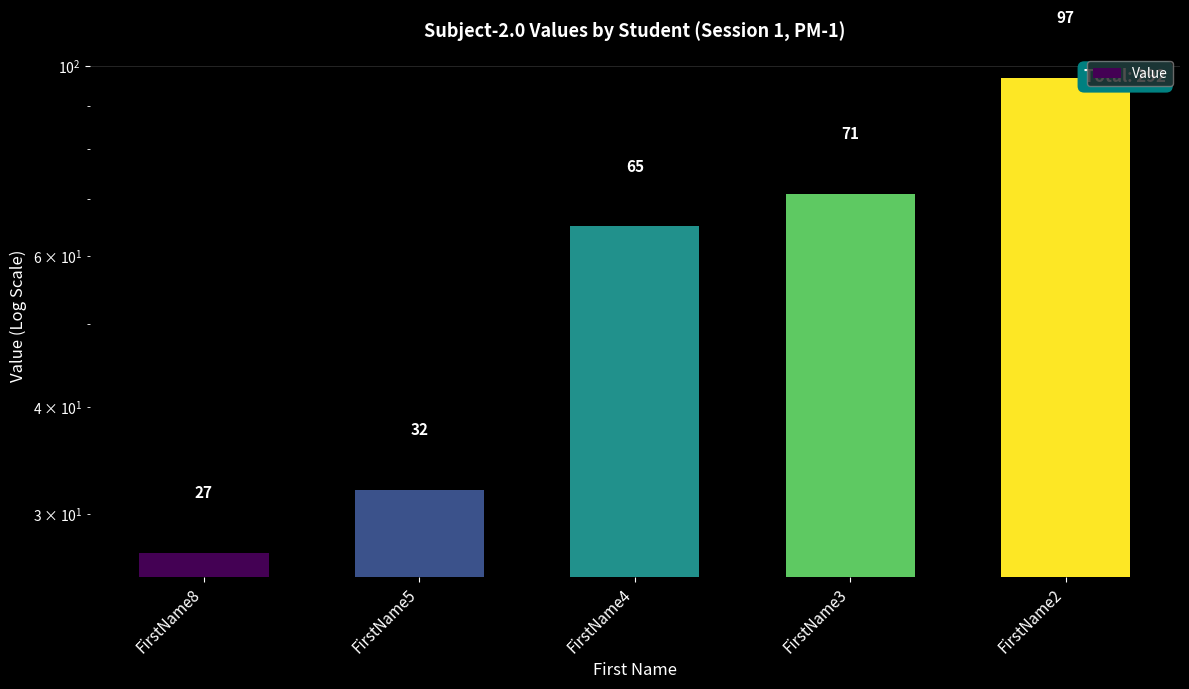

How many bars are there in total?

5